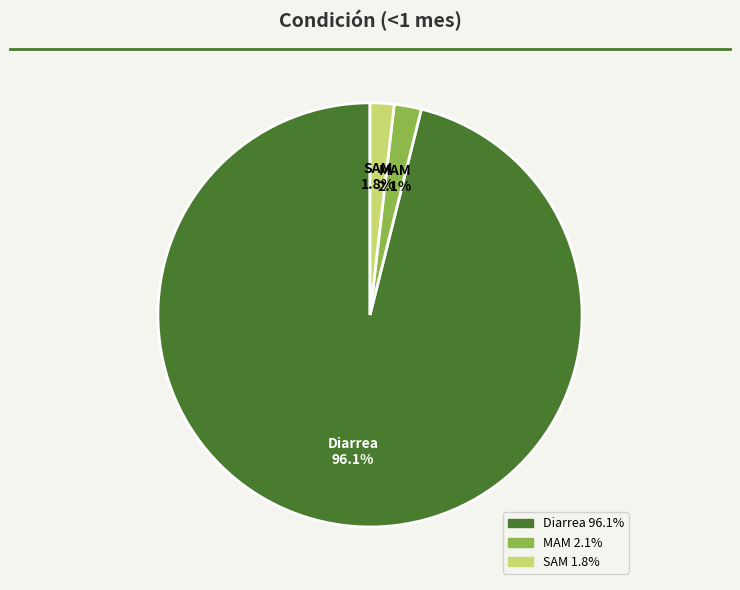

What is the total percentage of MAM and Diarrea?

98.2%